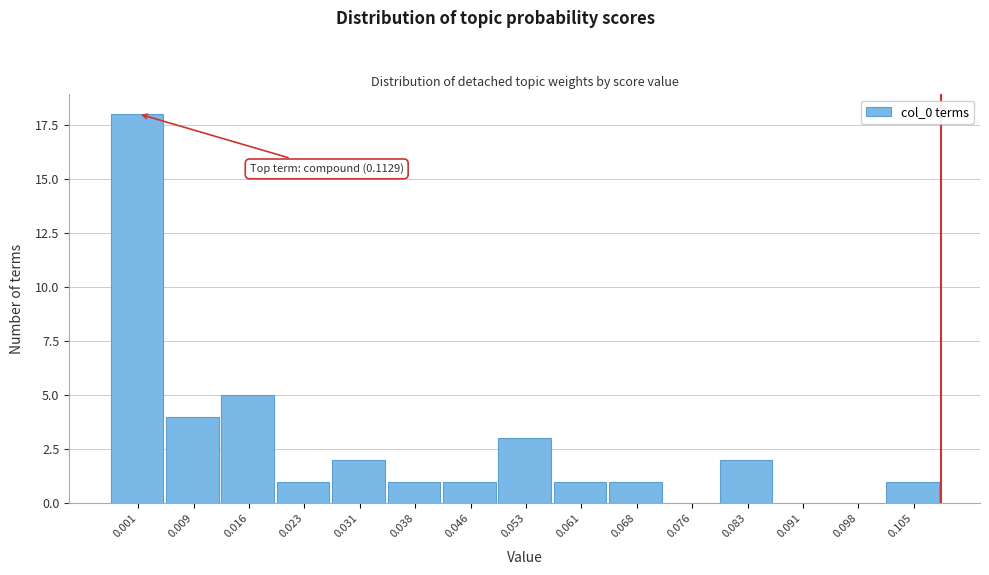

Reading left to right, what are all the values shown in this chart?

0.001=18	0.009=4	0.016=5	0.023=1	0.031=2	0.038=1	0.046=1	0.053=3	0.061=1	0.068=1	0.076=0	0.083=2	0.091=0	0.098=0	0.105=1